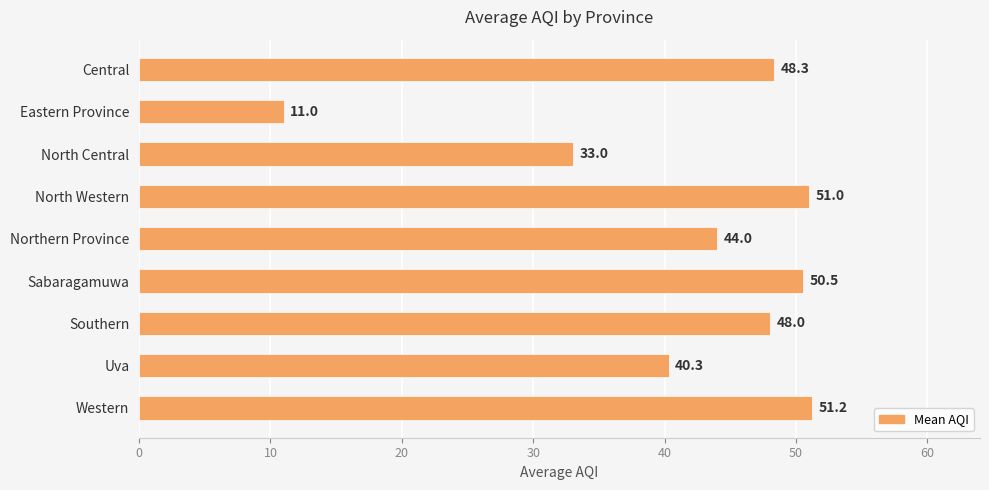

How many bars are there in total?

9